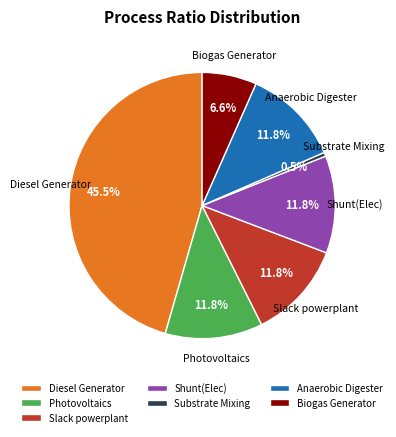

Is there a majority slice in this chart?

No